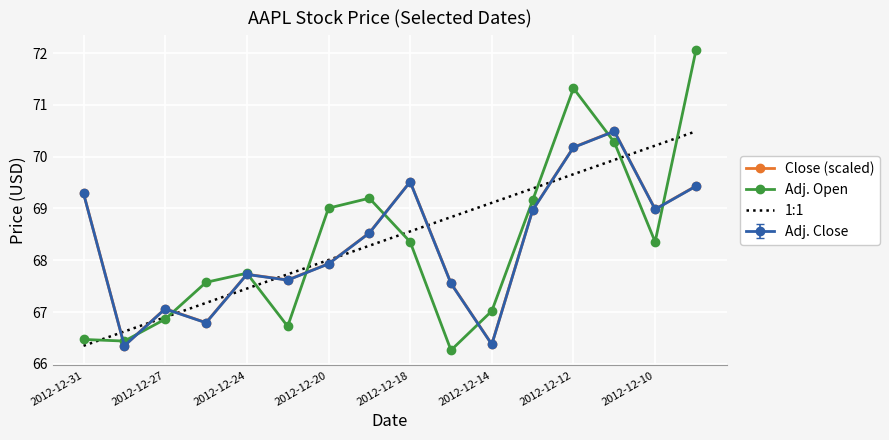

True or false: 1:1 and Adj. Close cross at least once.

True